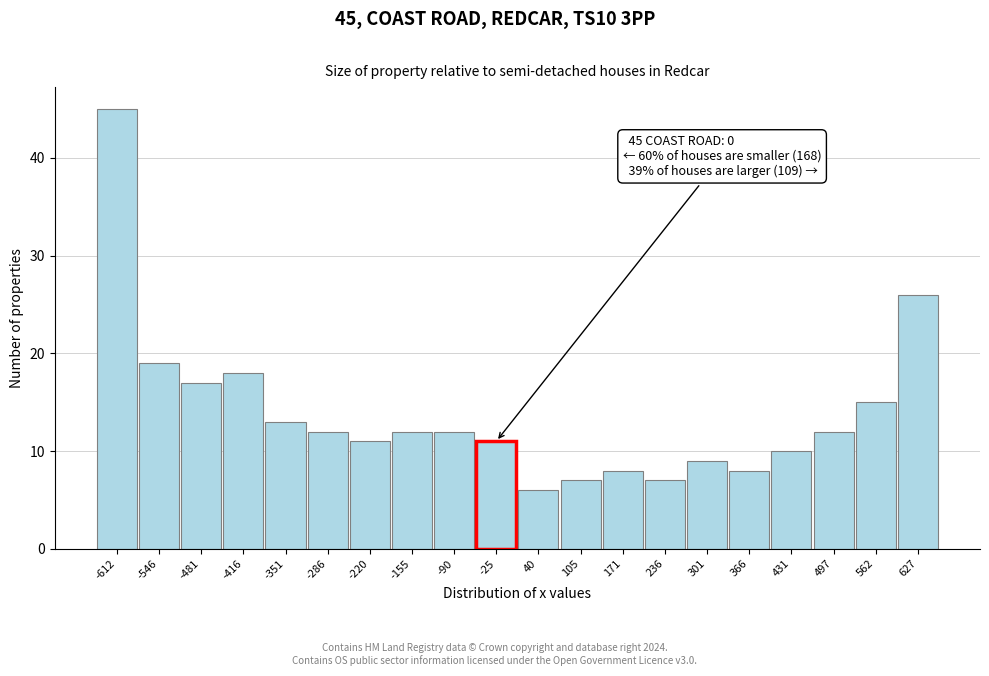

Which range on the x-axis has the tallest bar?

-640 to -580